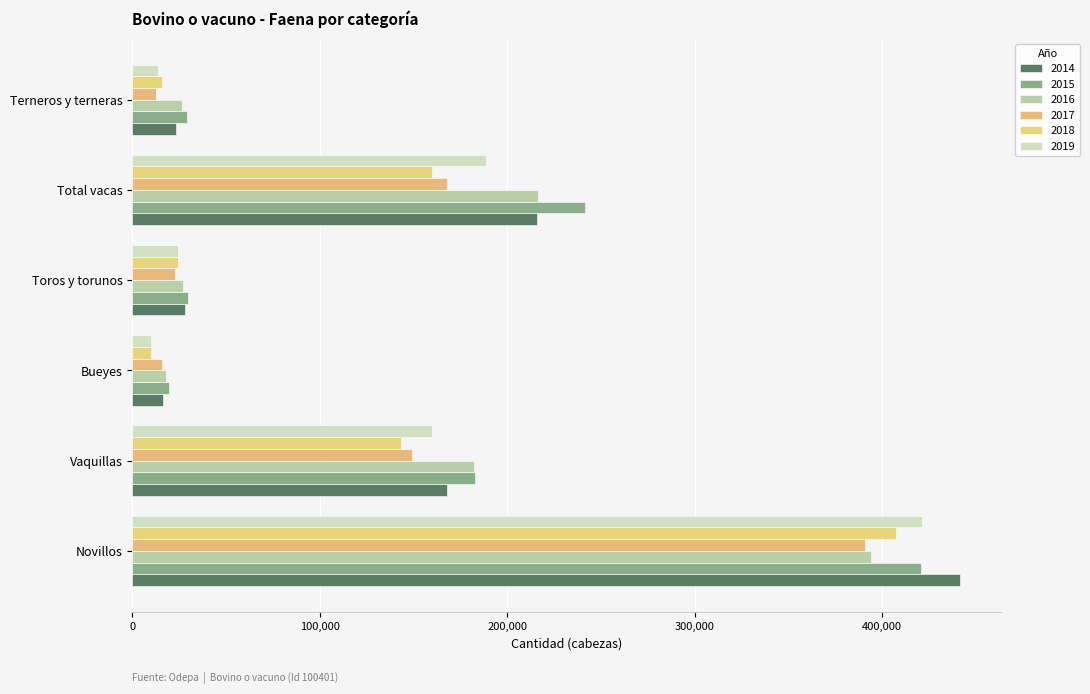

What is the spread (max minus min) of values at Total vacas?

81976